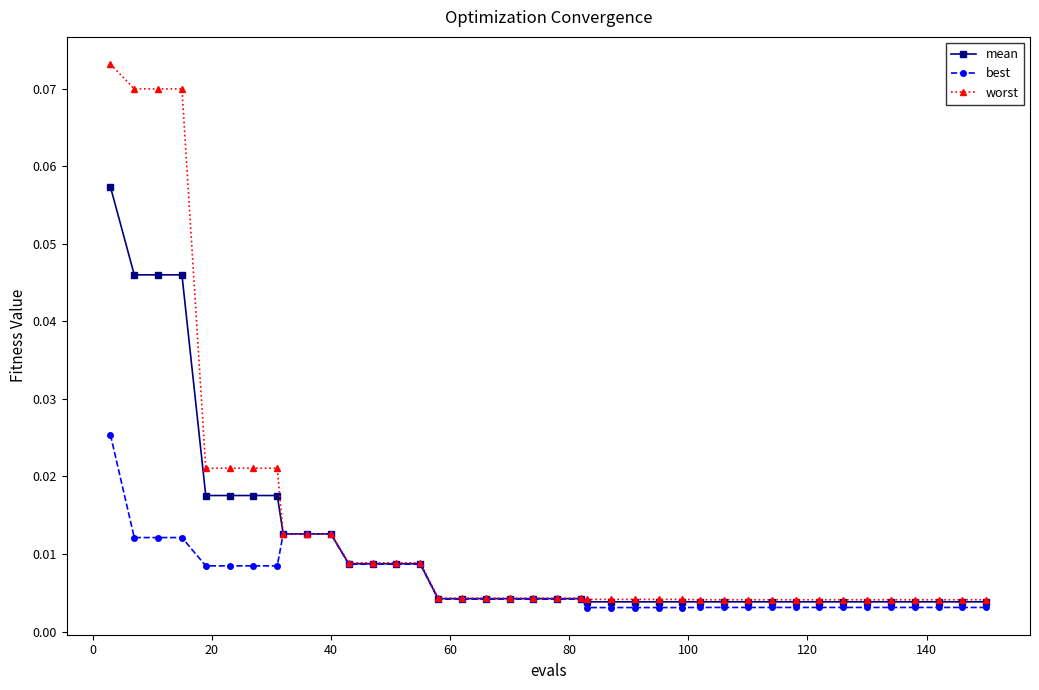

At how many categories does at least one series exceed 0?

40